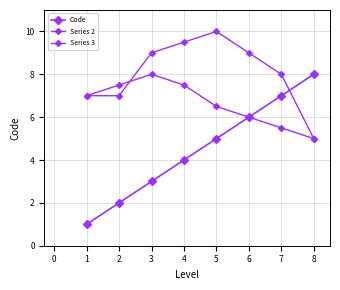

The value of Series 2 at 7 is 12.2. True or false?

False